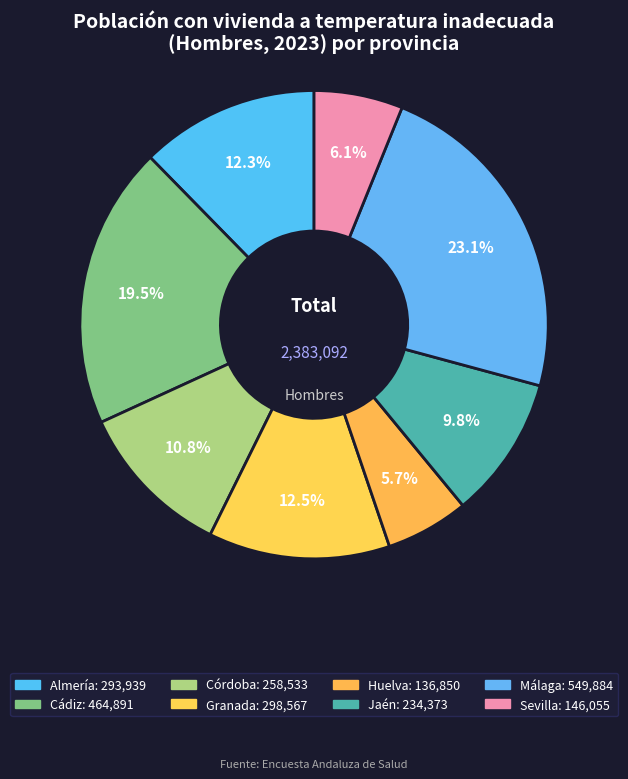

How many segments does this pie chart have?

8